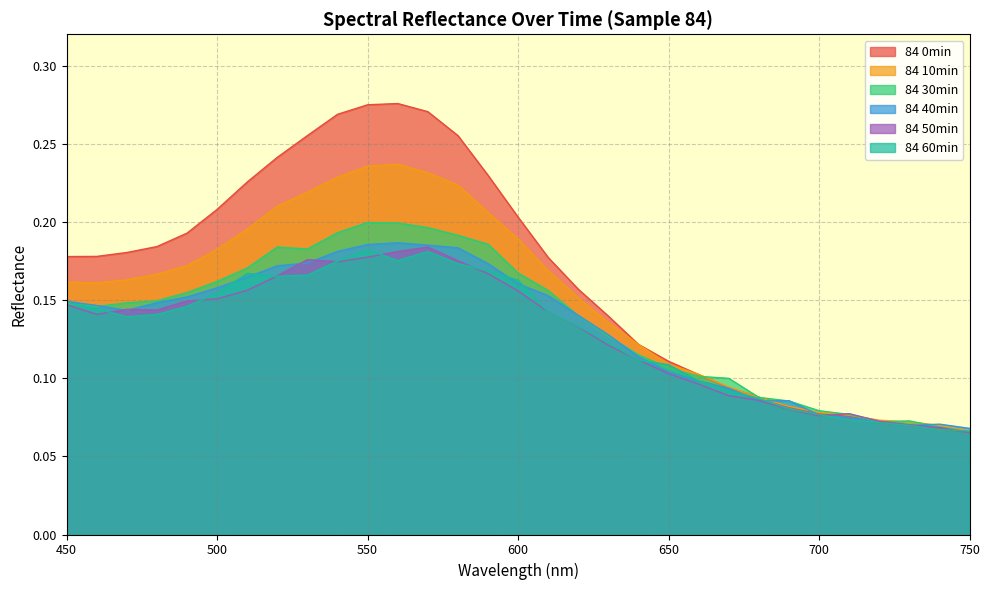

How many categories are shown in the chart?

31